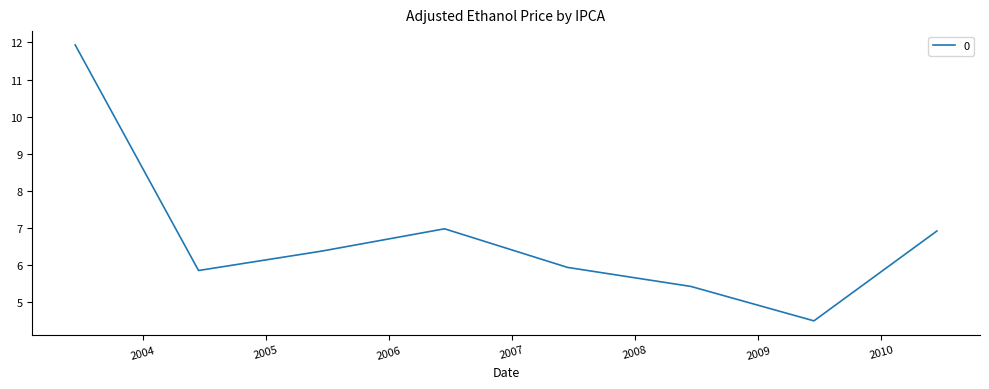

True or false: there are more than 2 points higher than both neighbors.

False